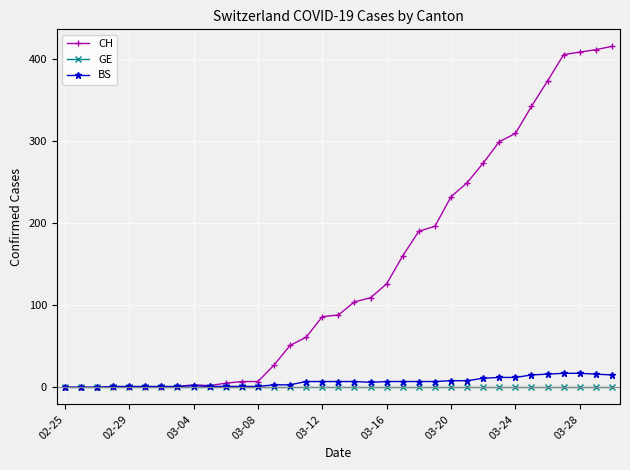

What is the greatest value displayed?

415